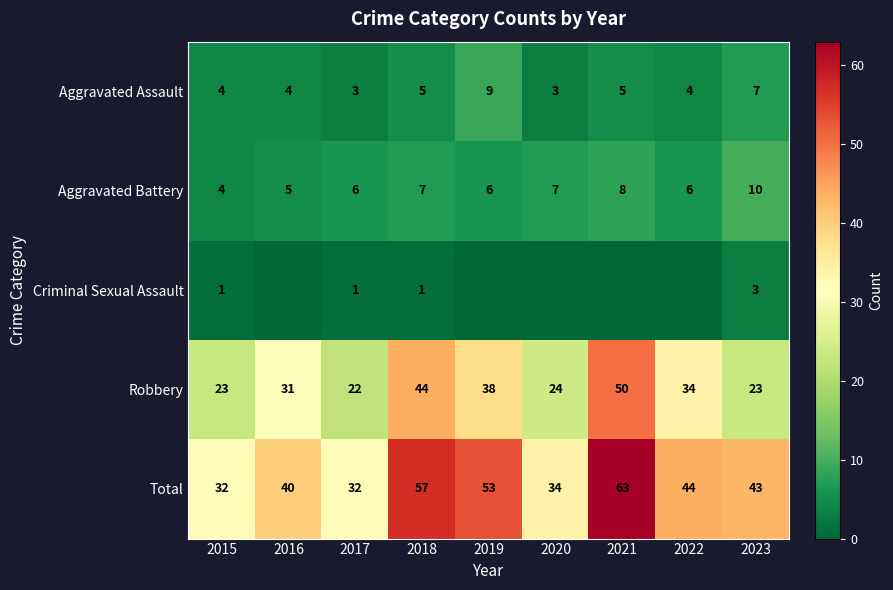

At which label does Aggravated Assault reach its peak?

2019